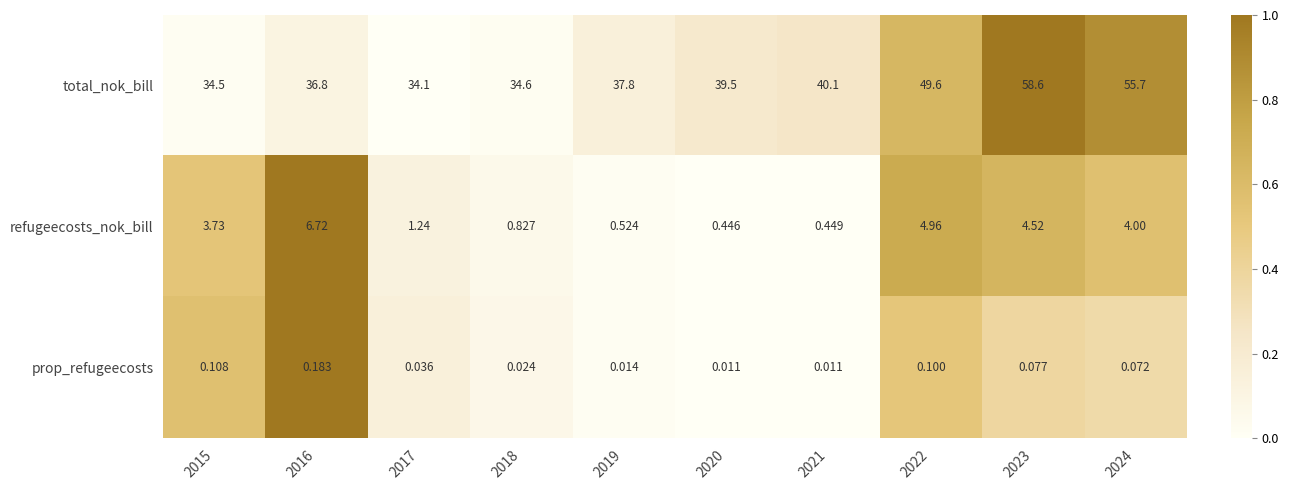

List the series in order of their peak value, highest first.

total_nok_bill, refugeecosts_nok_bill, prop_refugeecosts